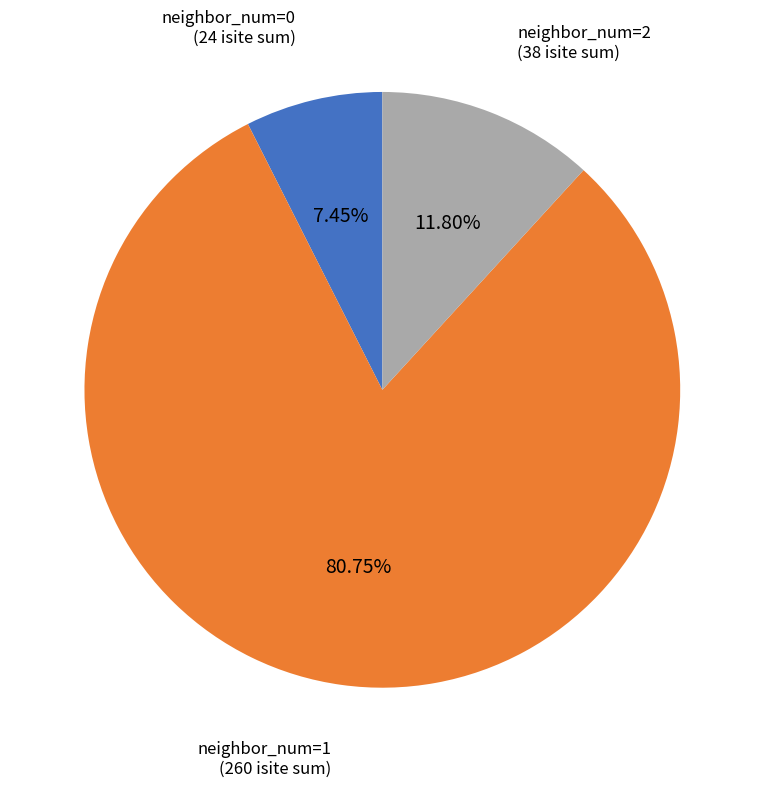

Count the number of slices in the pie.

3